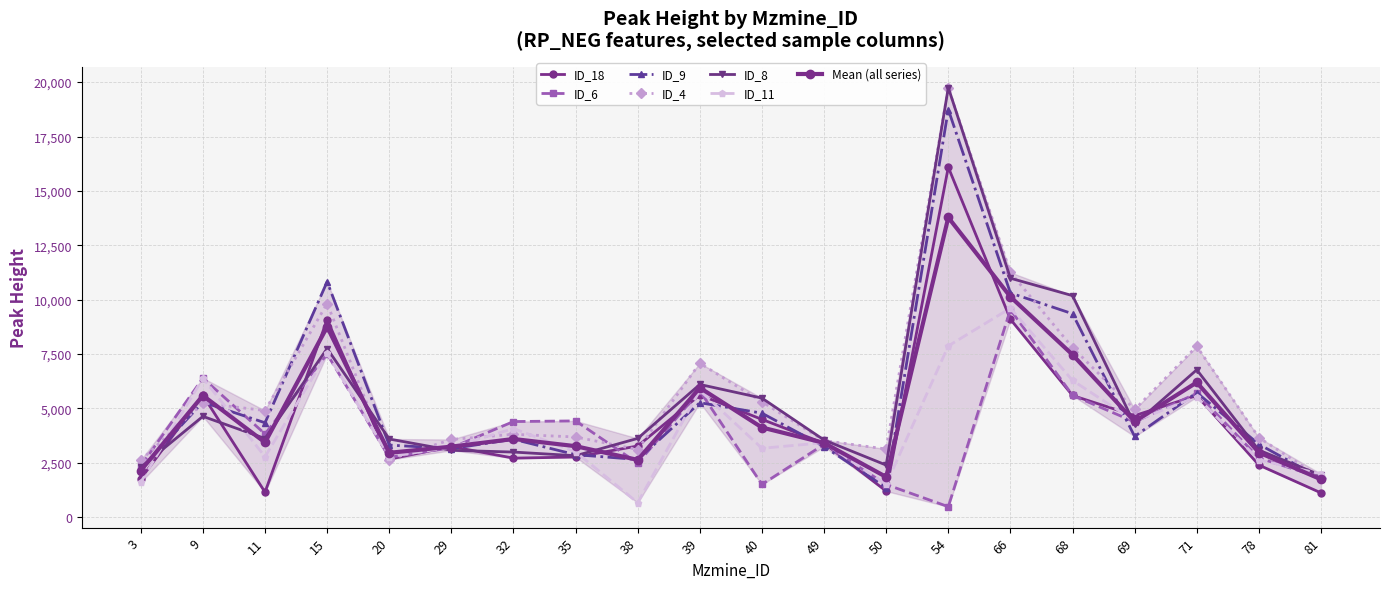

Is the value of ID_9 at 3 greater than the value of ID_4 at 54?

No